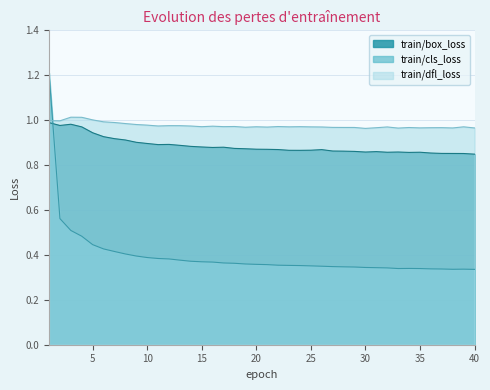

True or false: train/dfl_loss has a value of 1.0 at 30.

True